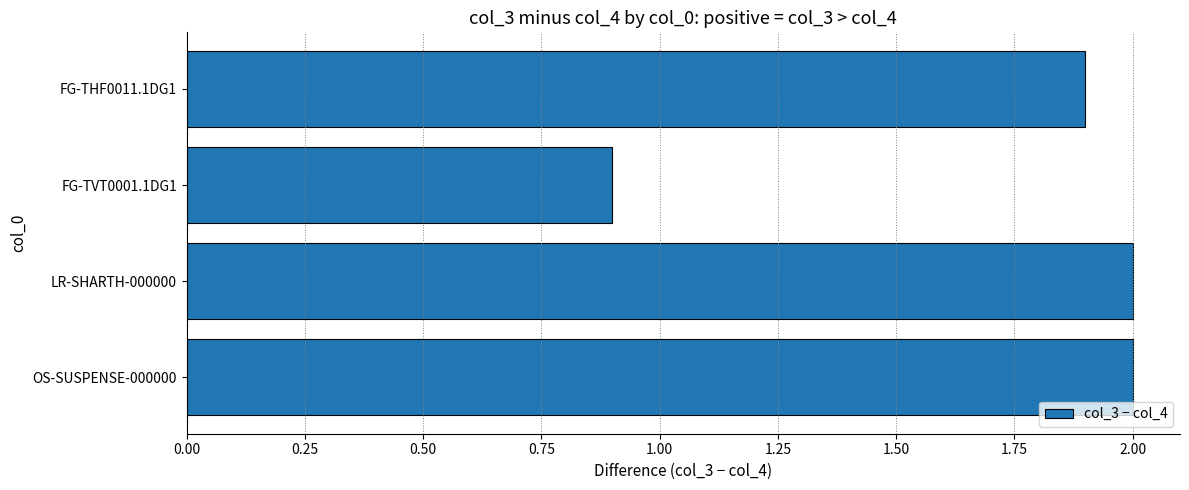

How many data points does each series have?

4